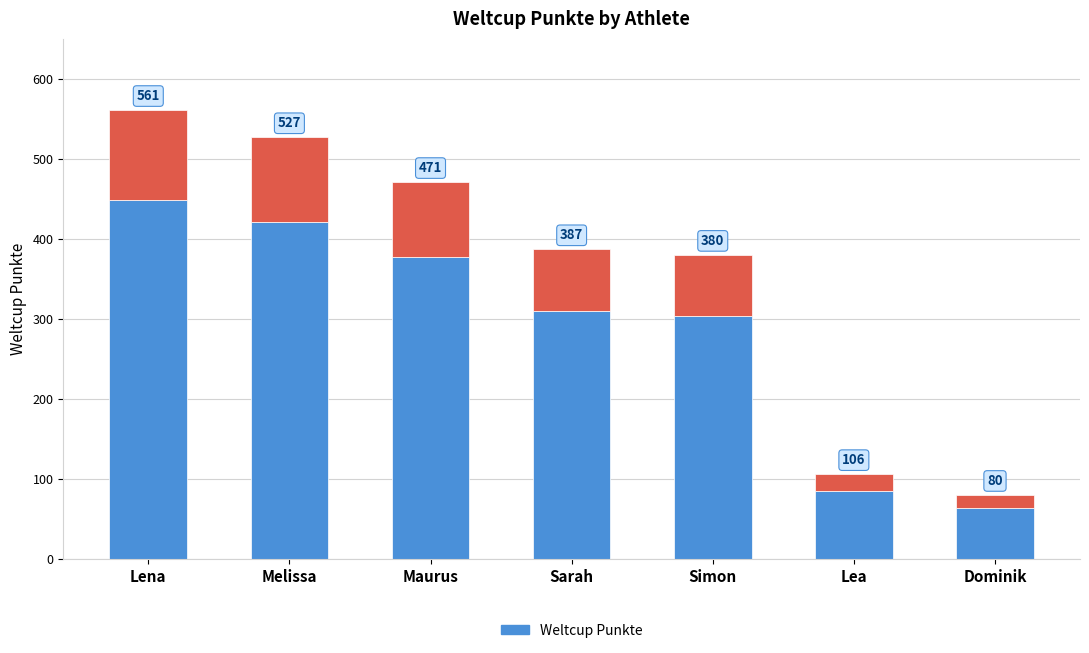

Does the chart contain stacked bars?

Yes